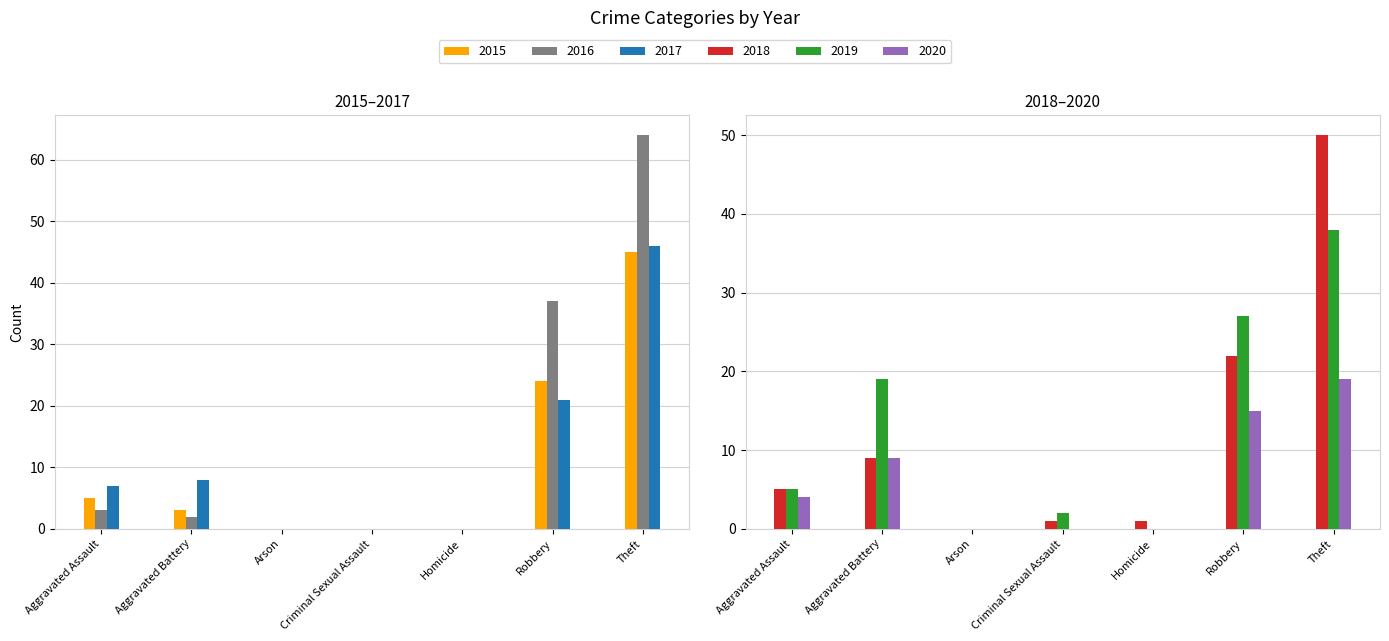

Which series has the widest spread of values?

2016